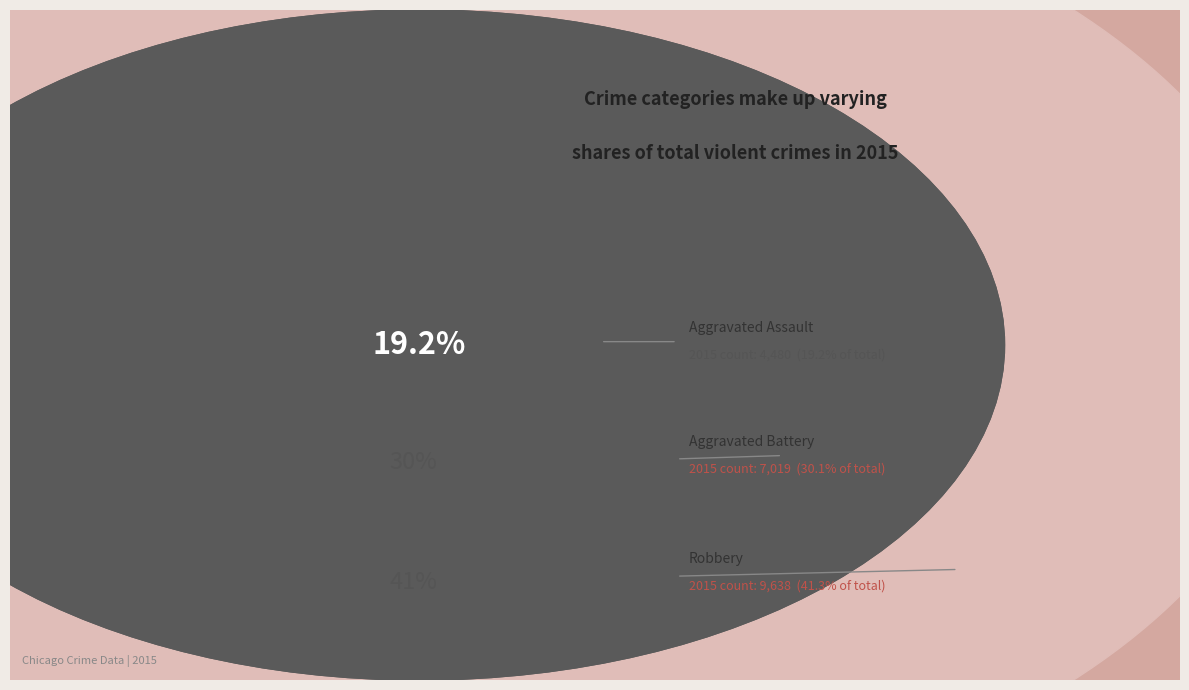

To the nearest percent, what percentage of the pie is Homicide?

2%